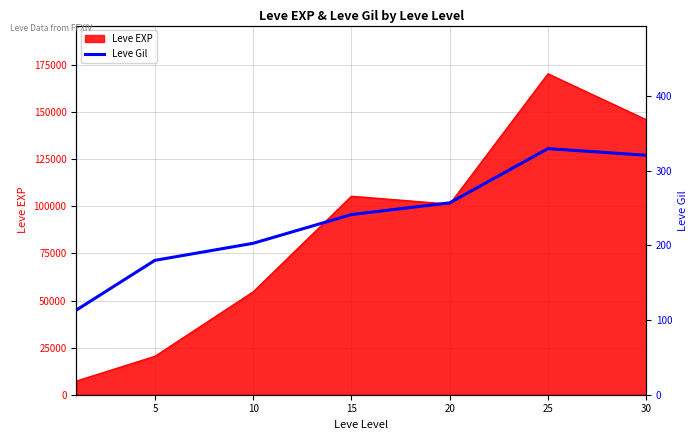

What is the minimum value for Leve EXP?

7280